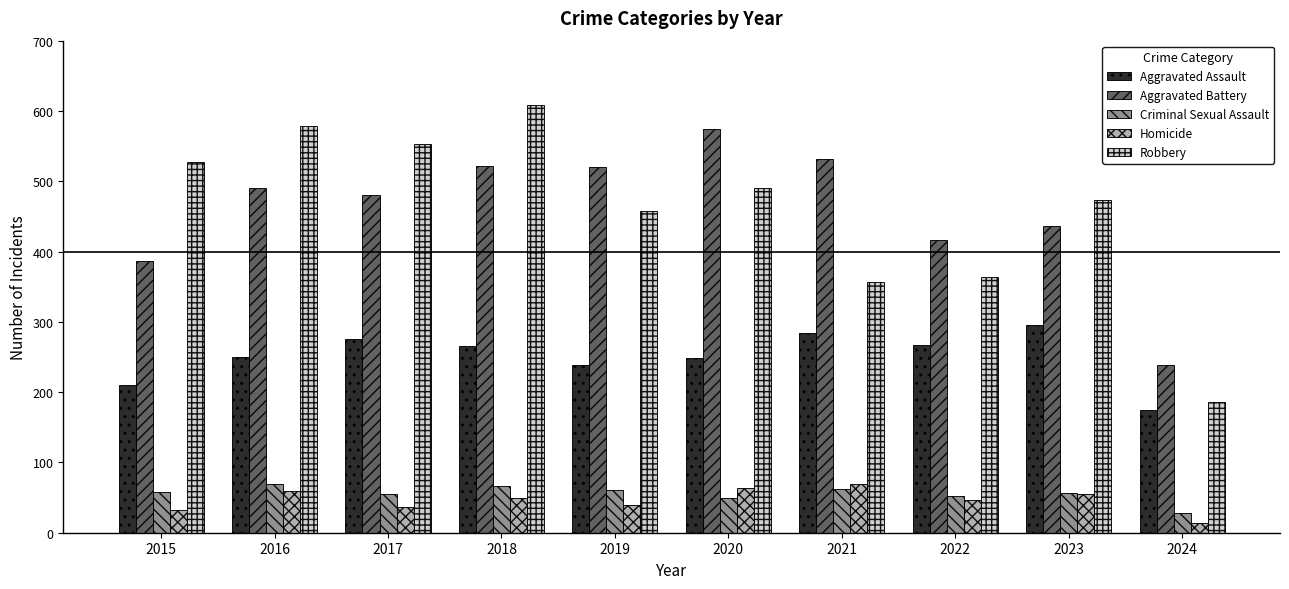

Which series changed the most between 2015 and 2021?

Robbery